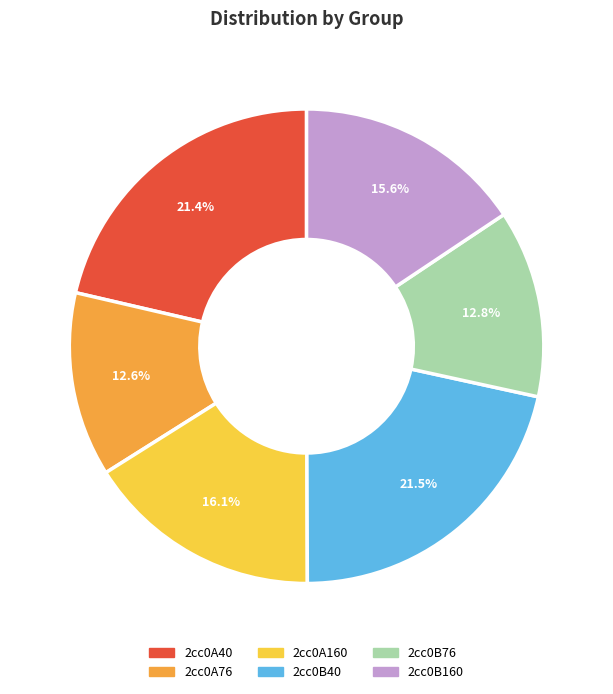

Does 2cc0B160 represent more than half of the total?

No